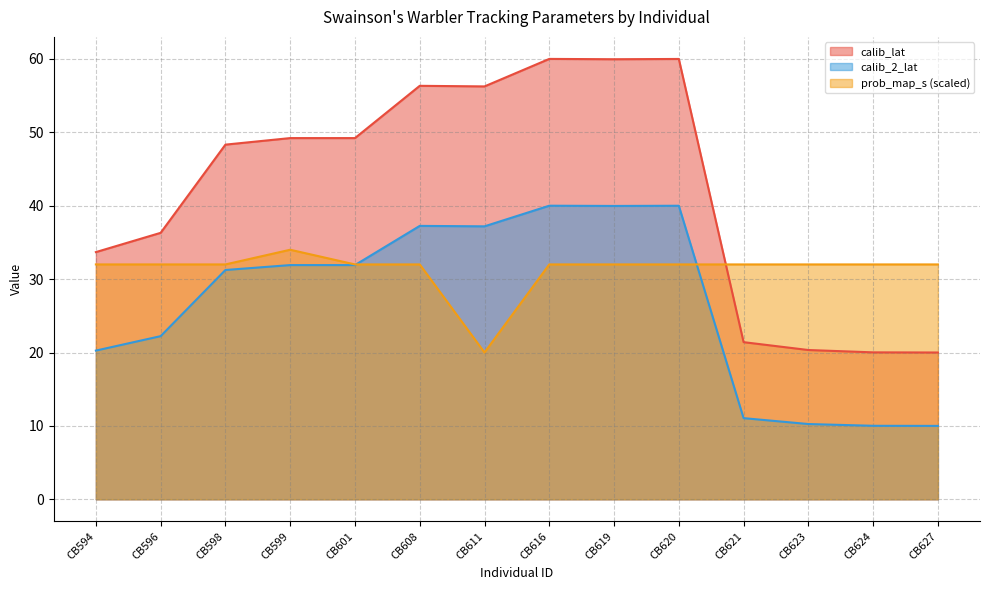

True or false: calib_2_lat has a value of 14.7 at CB611.

False